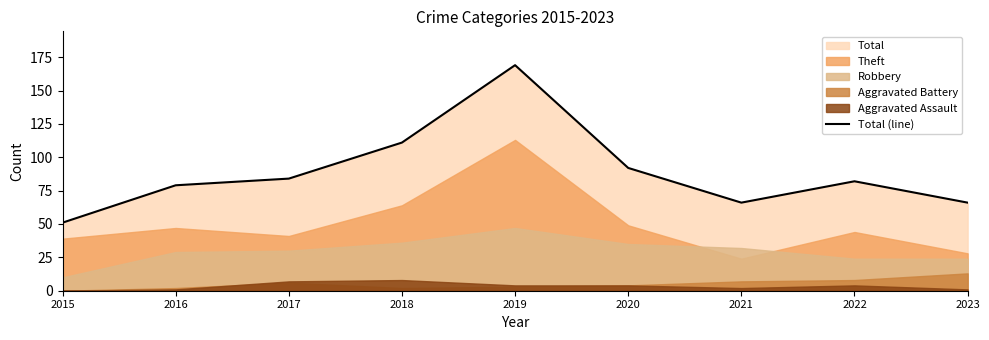

List the labels in order of value, smallest first.

2015, 2021, 2023, 2016, 2022, 2017, 2020, 2018, 2019